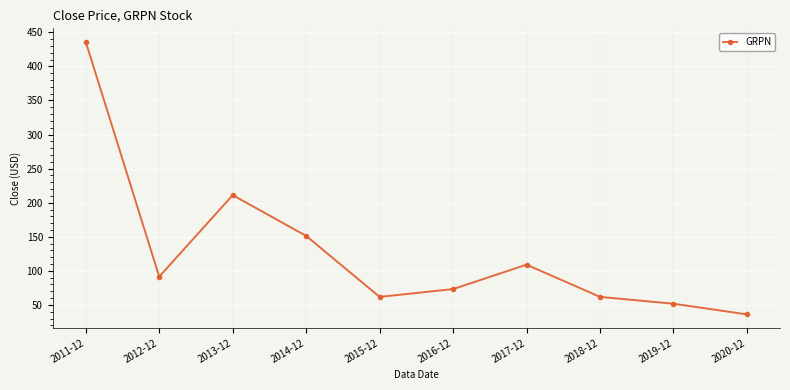

Approximately how many times larger is the value at 2013-12 compared to 2015-12?

3.4